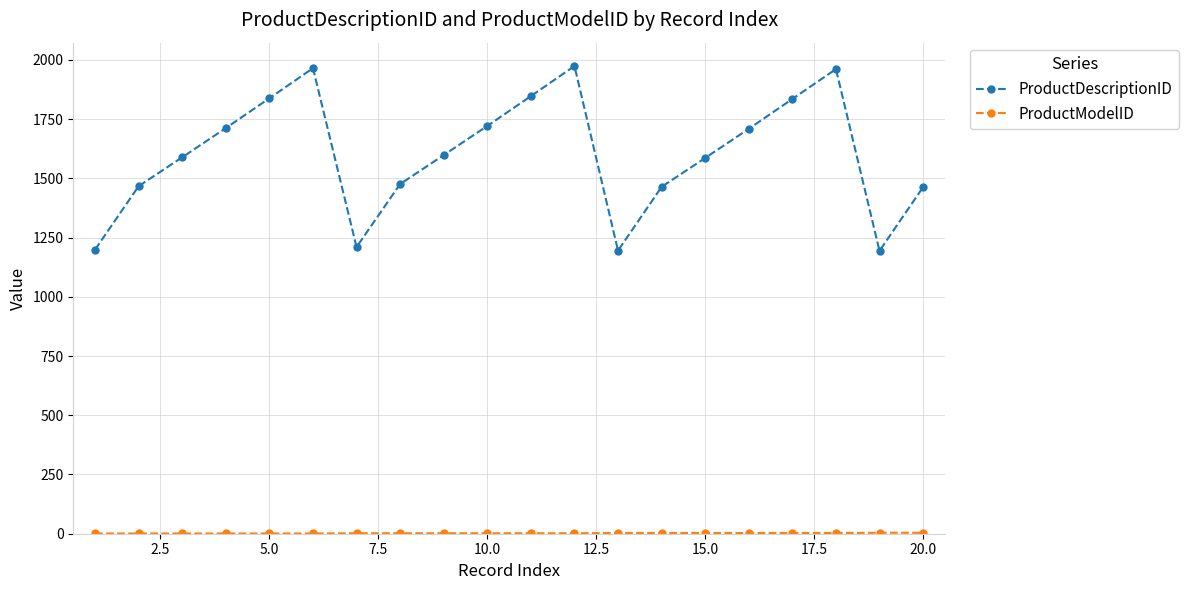

What is the minimum value for ProductDescriptionID?

1194